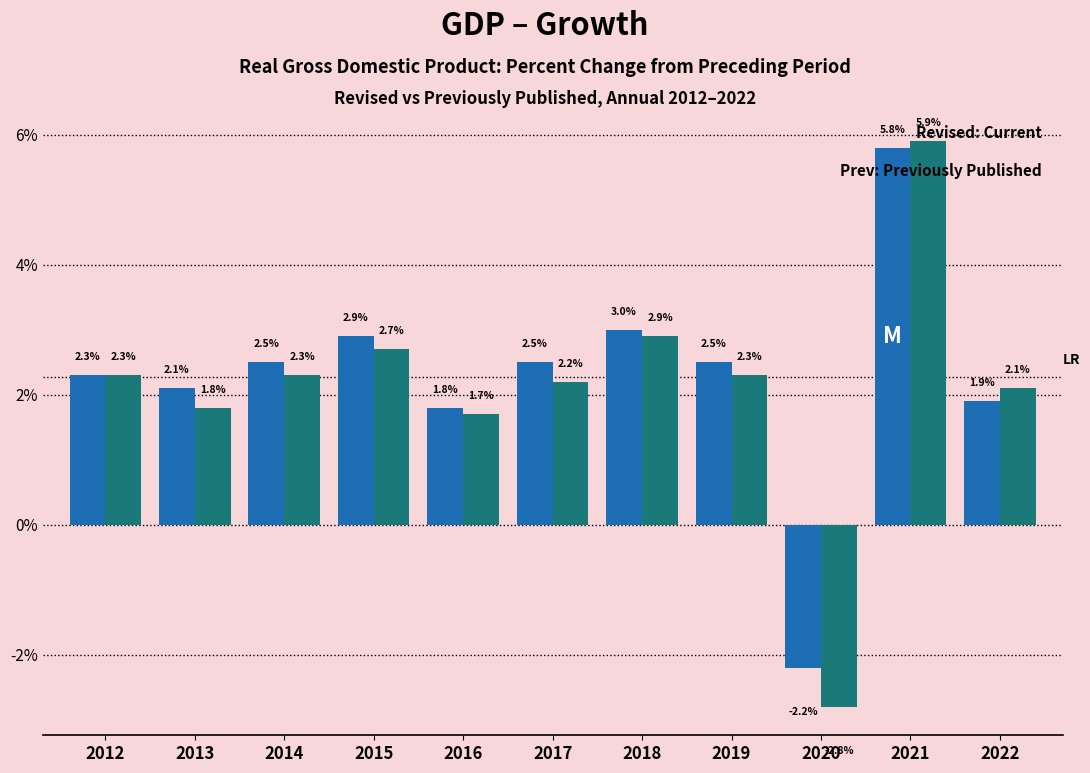

What is the maximum value shown in the chart?

5.9